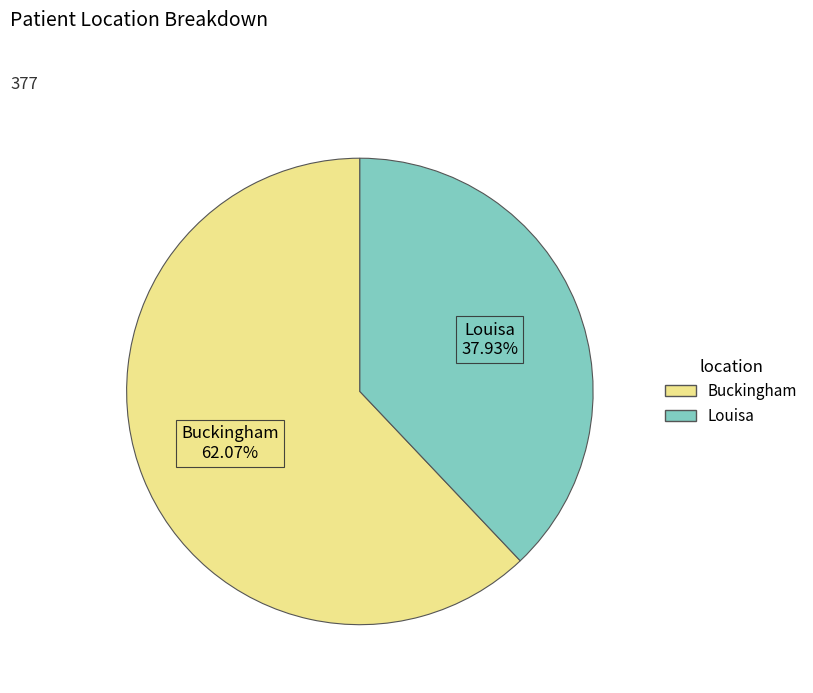

Combined, do Louisa and Buckingham account for over 50%?

Yes